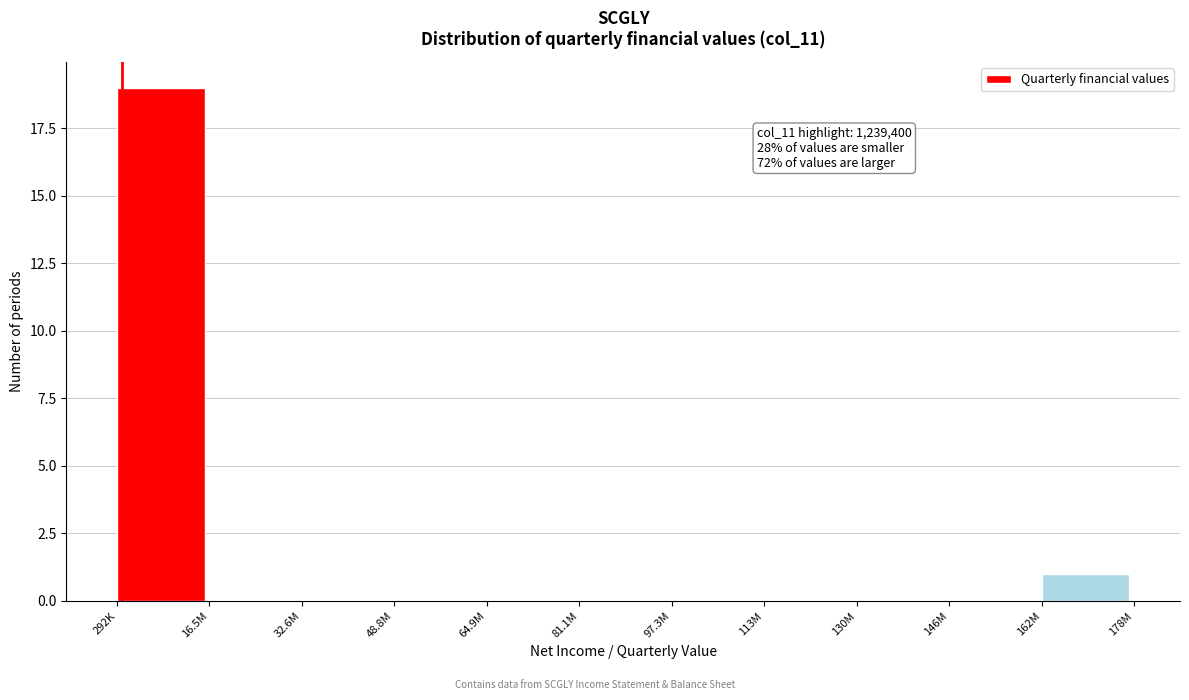

Reading left to right, what are all the values shown in this chart?

292K=19	16.5M=0	32.6M=0	48.8M=0	64.9M=0	81.1M=0	97.3M=0	113M=0	130M=0	146M=0	162M=1